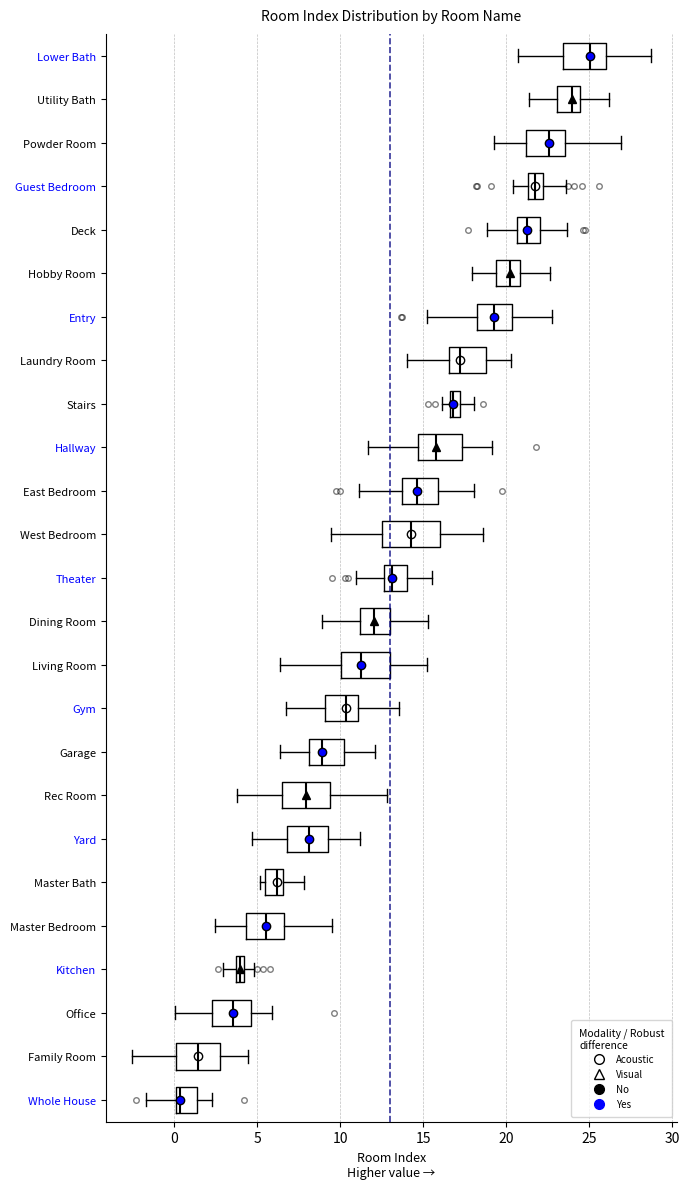

Where does the left whisker of the box for West Bedroom end on the x-axis? The values are not printed on the chart, so give them approximately, as read against the axis.

9.5